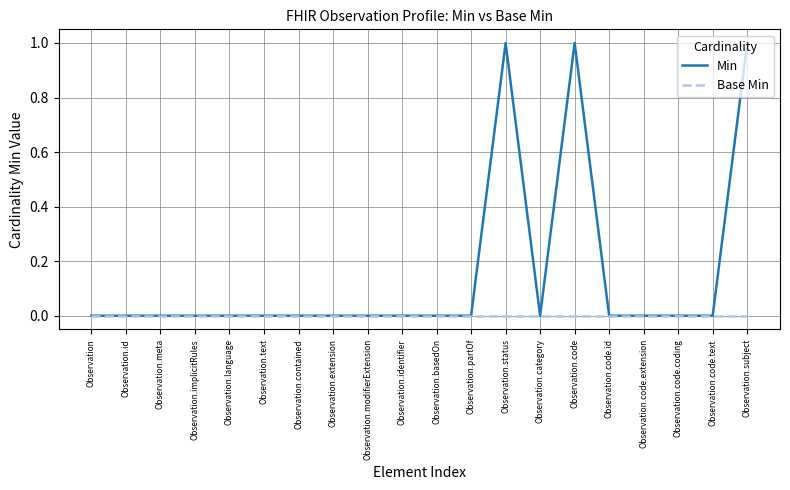

Is it true that Min equals 0 at Observation.code.id?

True